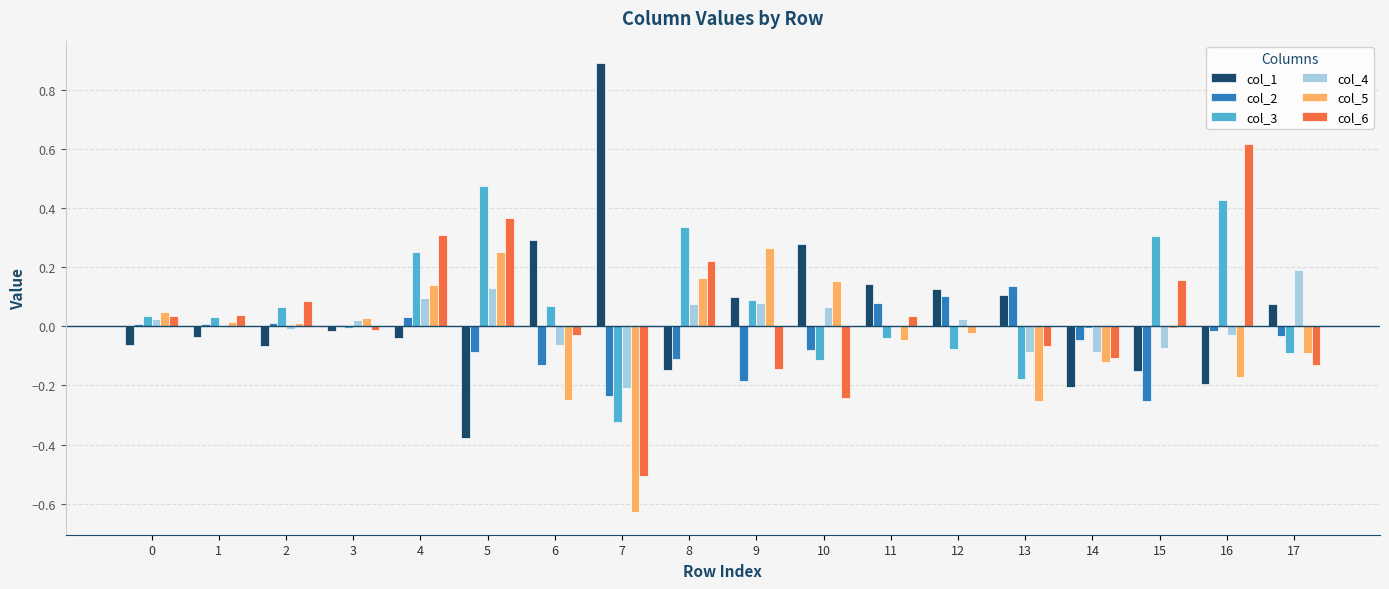

The value of col_6 at 8 is 0.2. True or false?

True